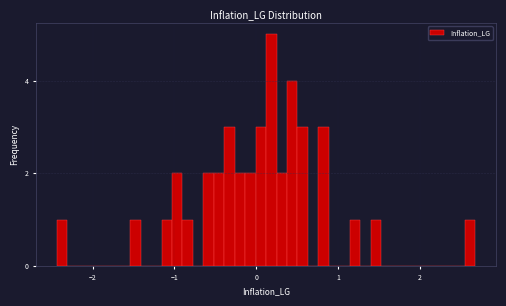

Read against the x-axis, roughly where is the centre of the tallest bar?

0.2